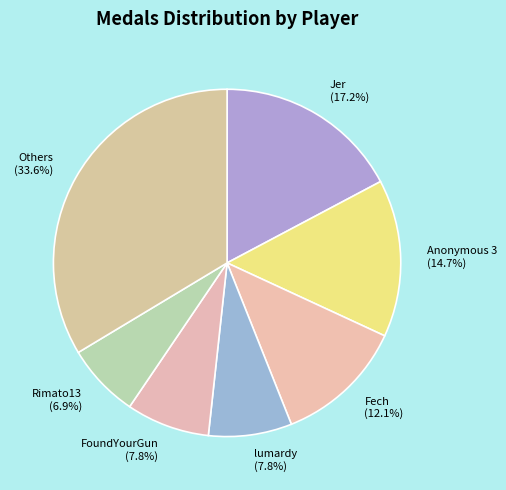

Combined, what portion of the pie is Rimato13 and Fech?

19.0%